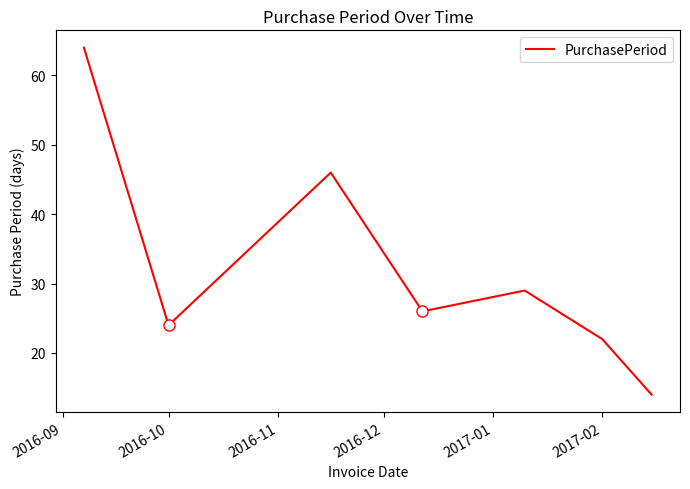

What is the sum of all values?

225